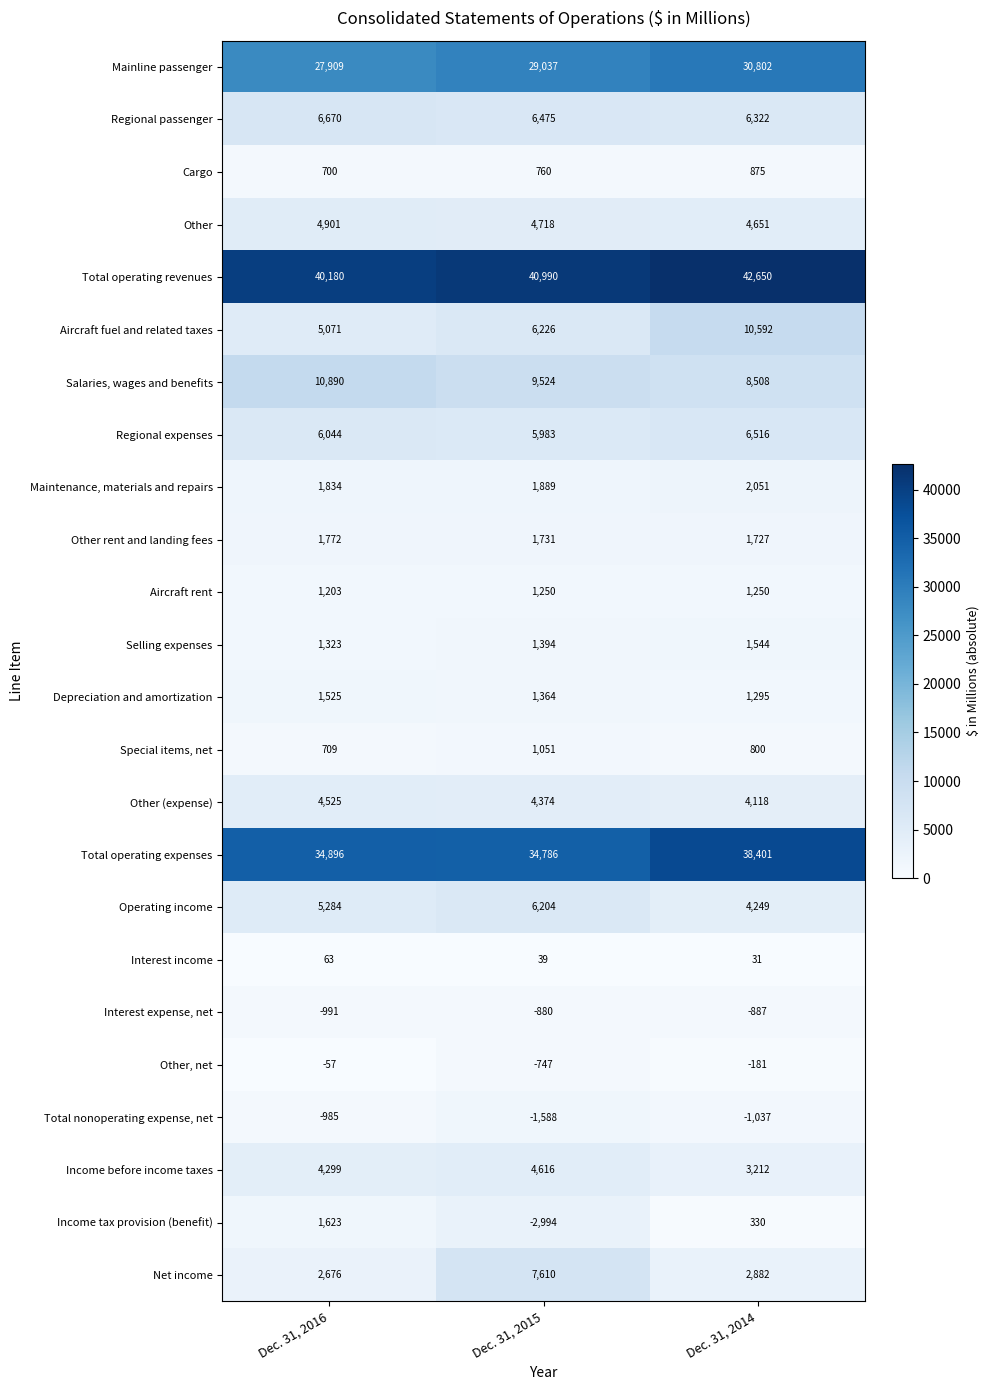

Between Dec. 31, 2016 and Dec. 31, 2015, which series saw the biggest shift?

Net income